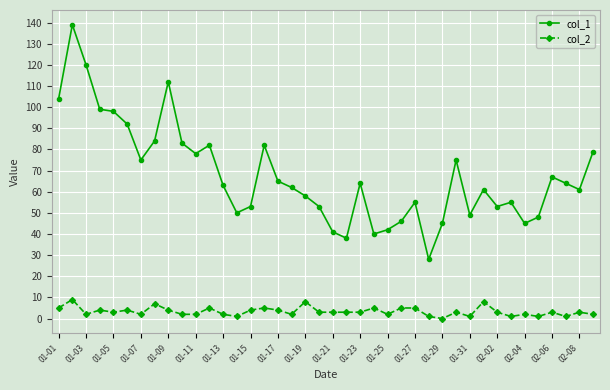

Rank the series by their average value, from lowest to highest.

col_2, col_1